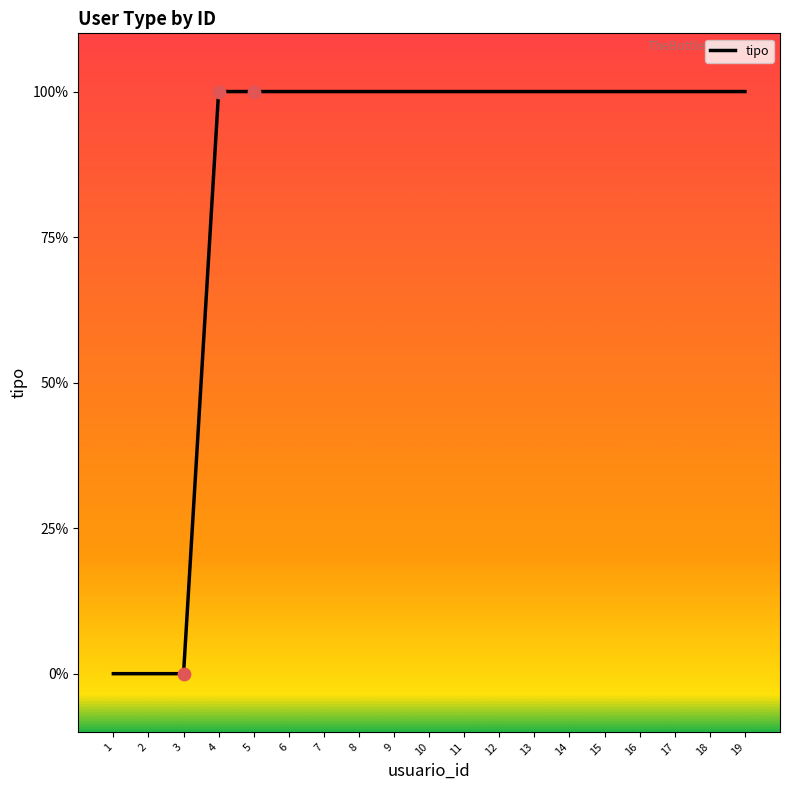

Between 15 and 6, which is larger?

15